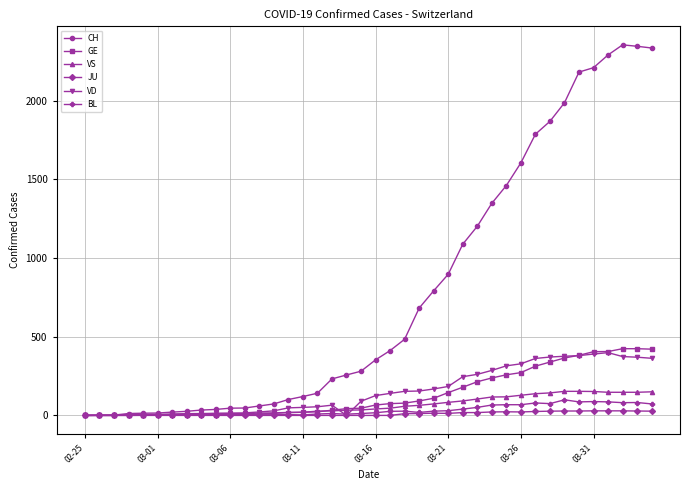

What is the maximum value for VS?

153